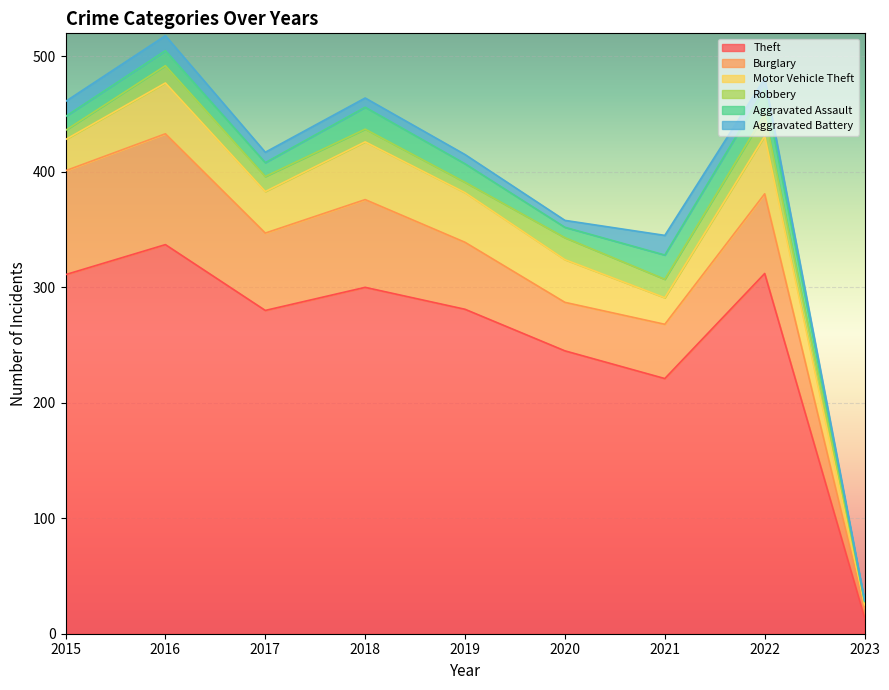

Which series has the largest total across all categories?

Theft